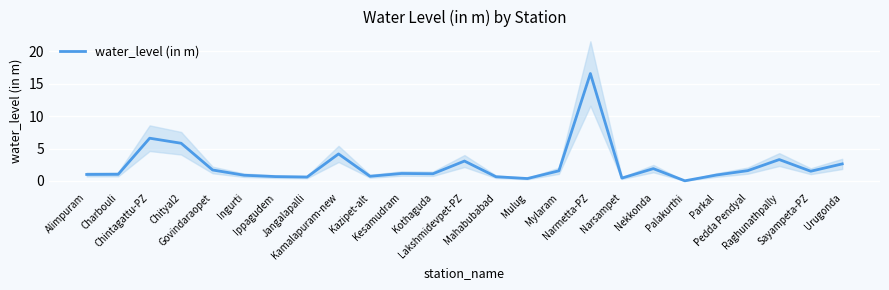

What is the difference between the maximum and minimum values?

16.6